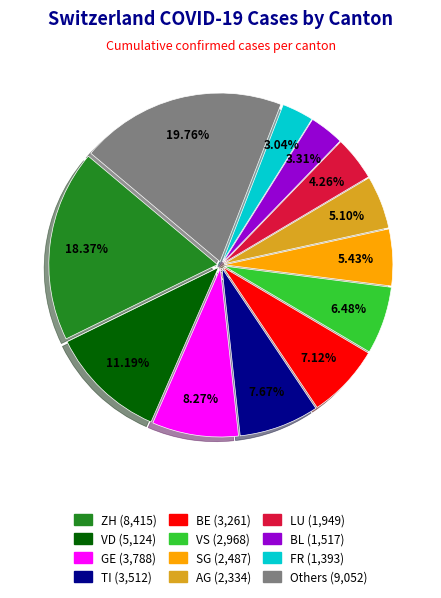

Is there any slice that represents more than half of the pie?

No